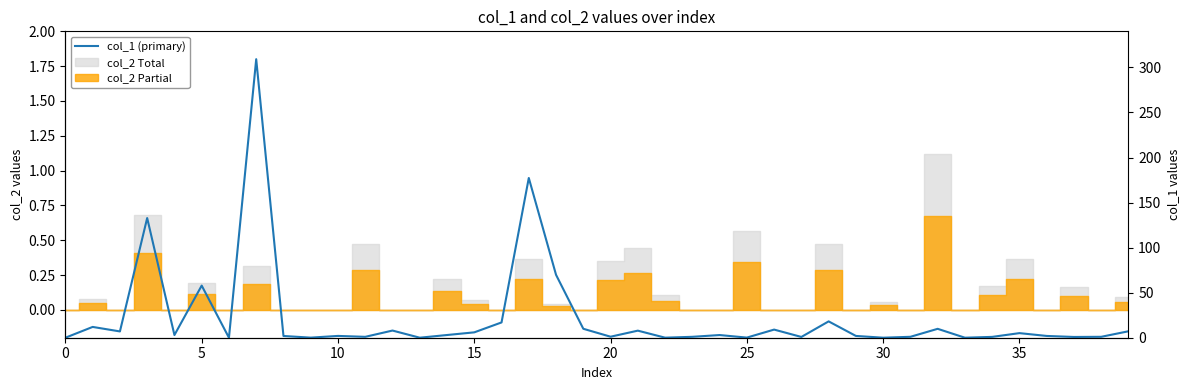

What is the average value?

22.2